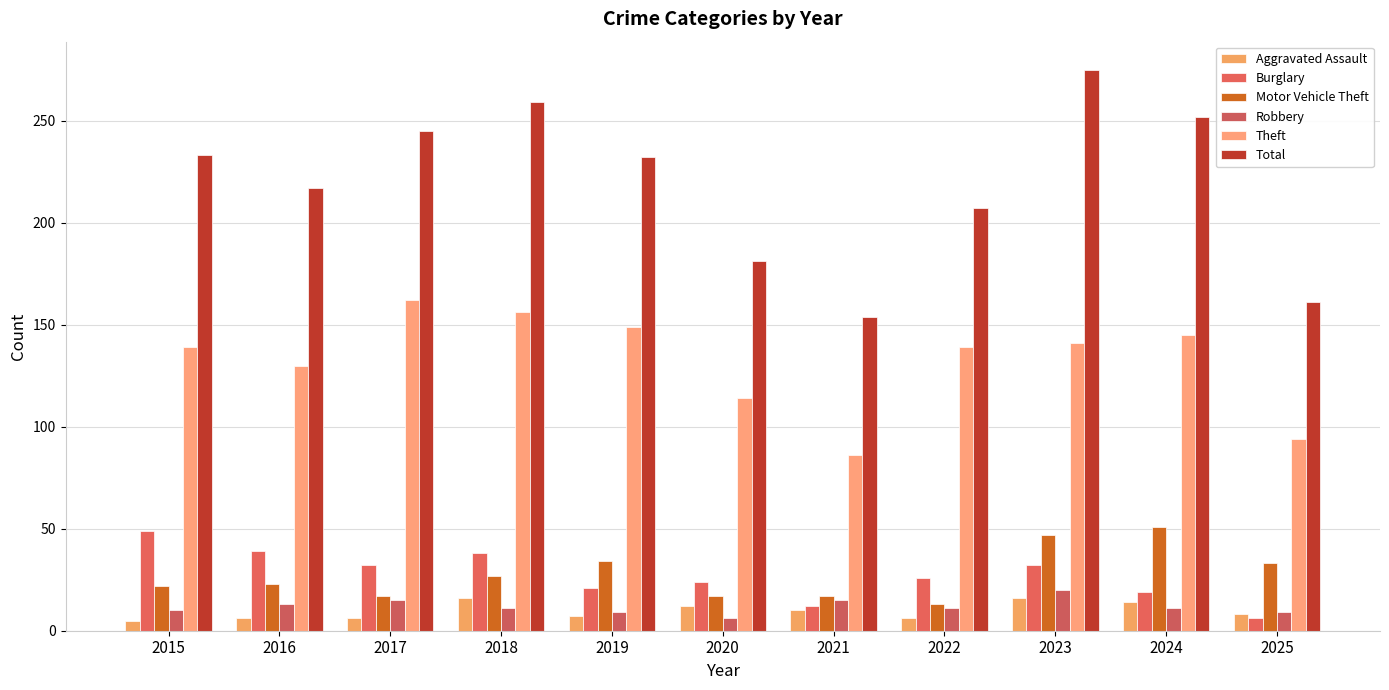

The Motor Vehicle Theft series shows 27 at 2018. True or false?

True